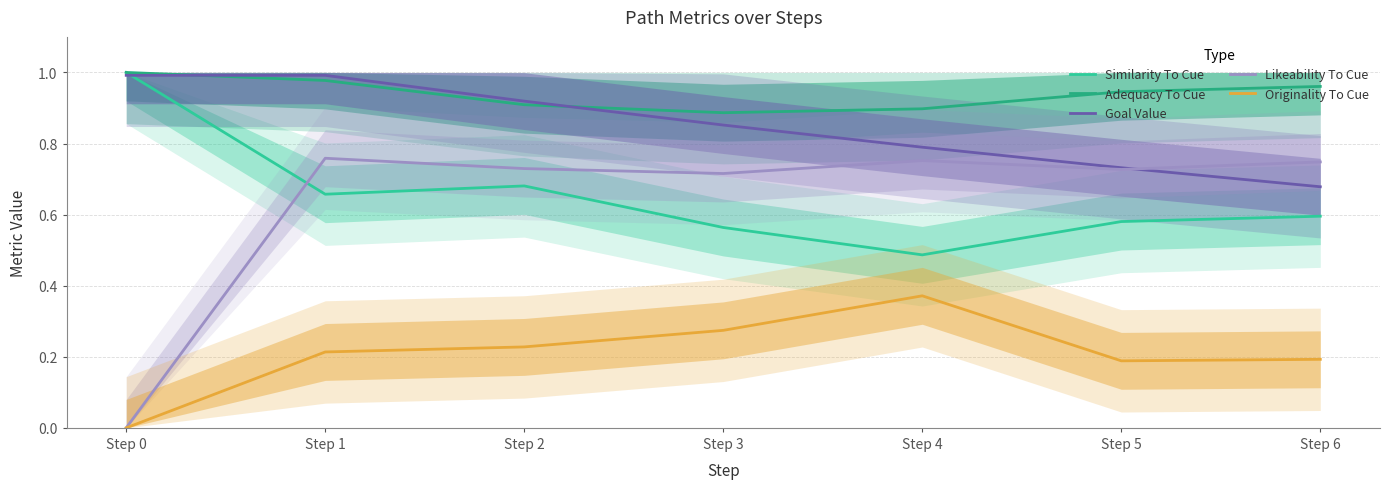

True or false: Goal Value has more than 2 points higher than both neighbors.

False